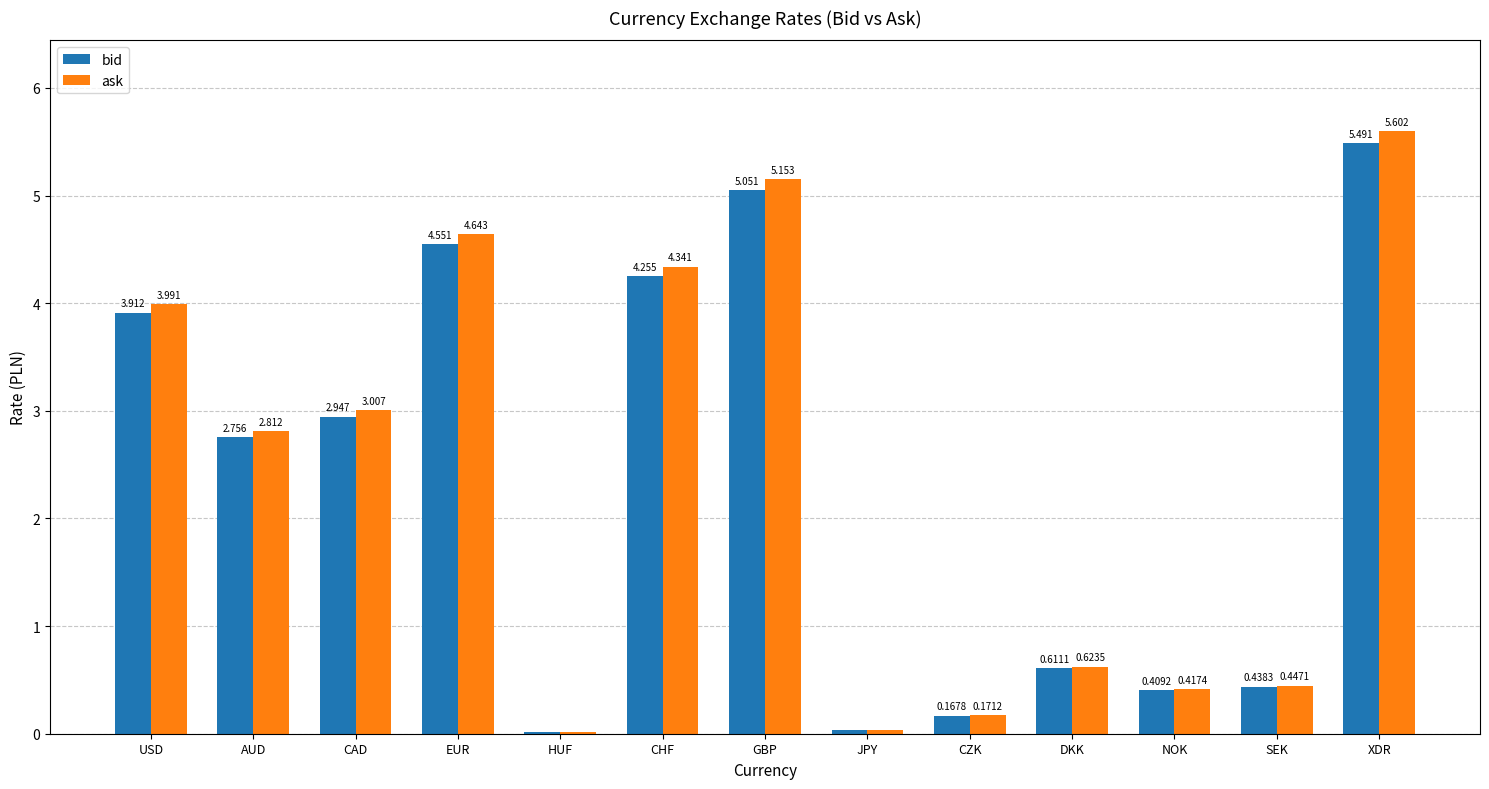

What is the sum of the ask values at CAD and XDR?

8.6